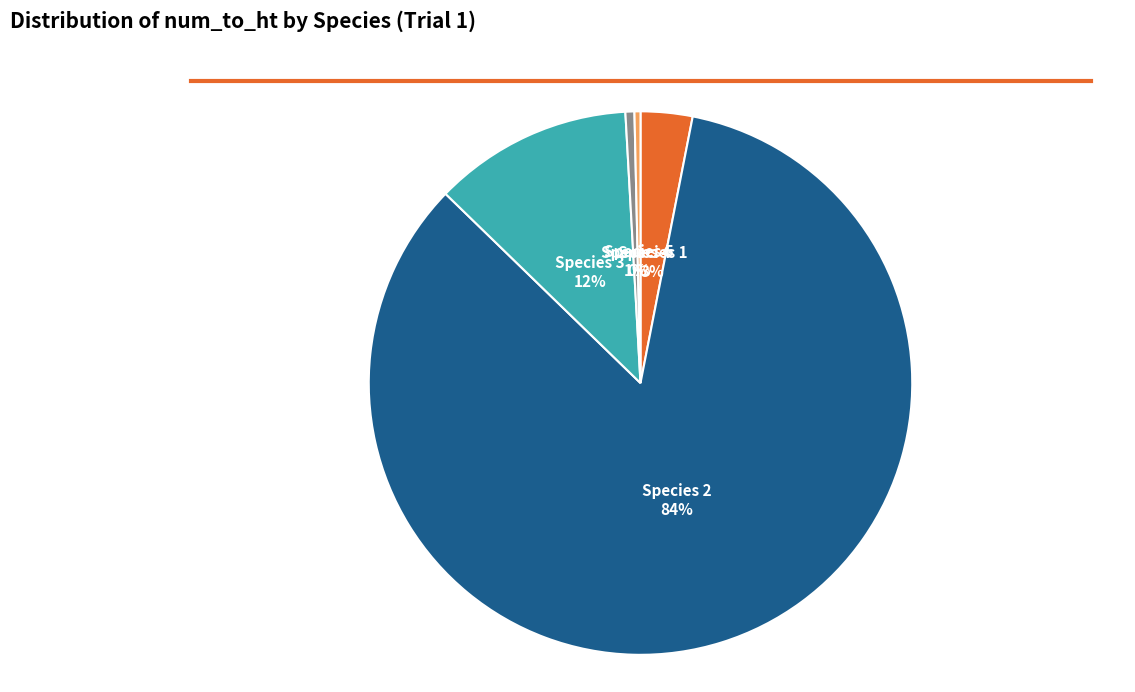

Which has a higher value, Species 1 or Species 2?

Species 2